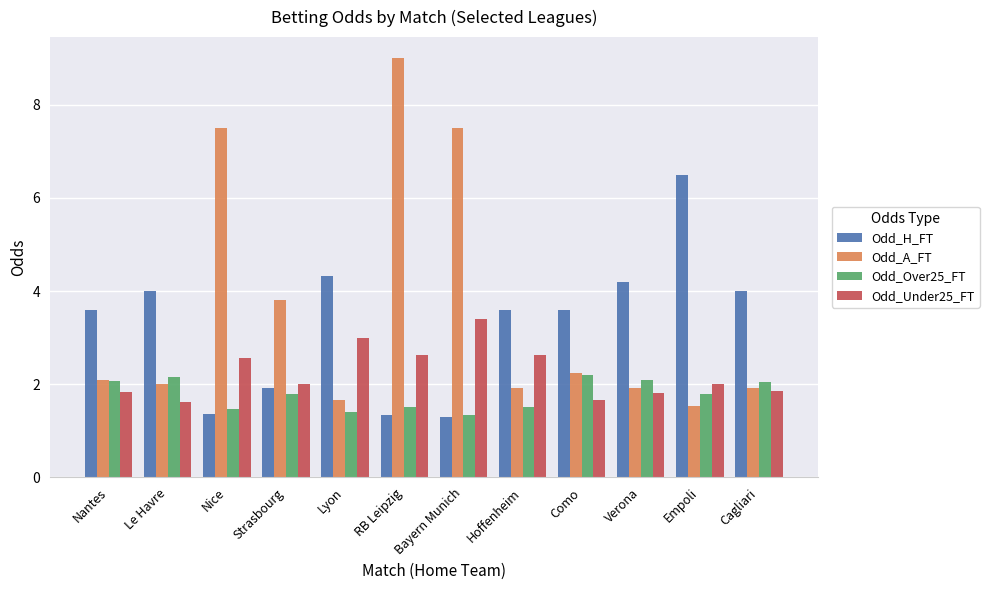

What is the greatest value displayed?

9.0